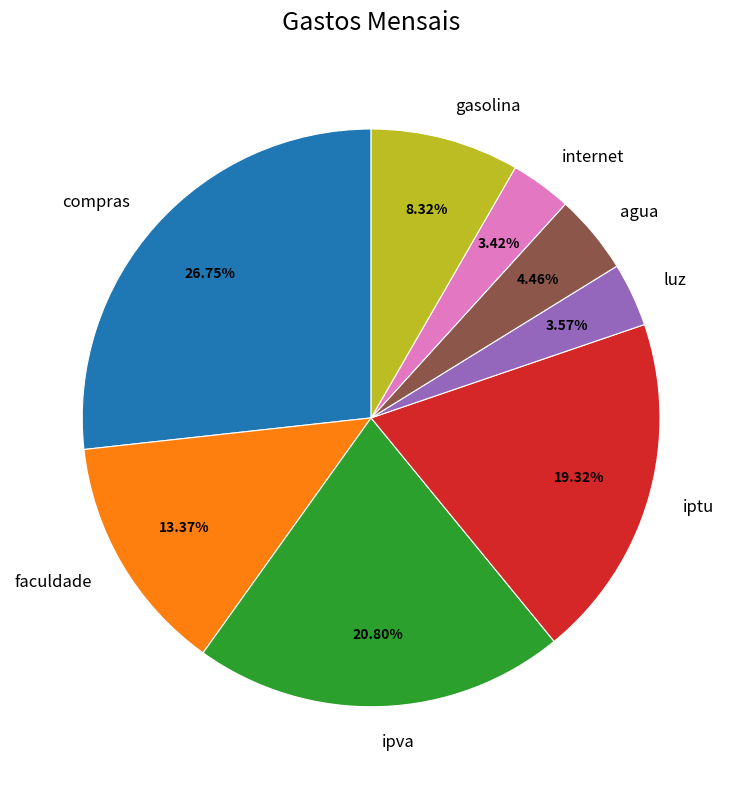

What is the total percentage of gasolina and luz?

11.9%